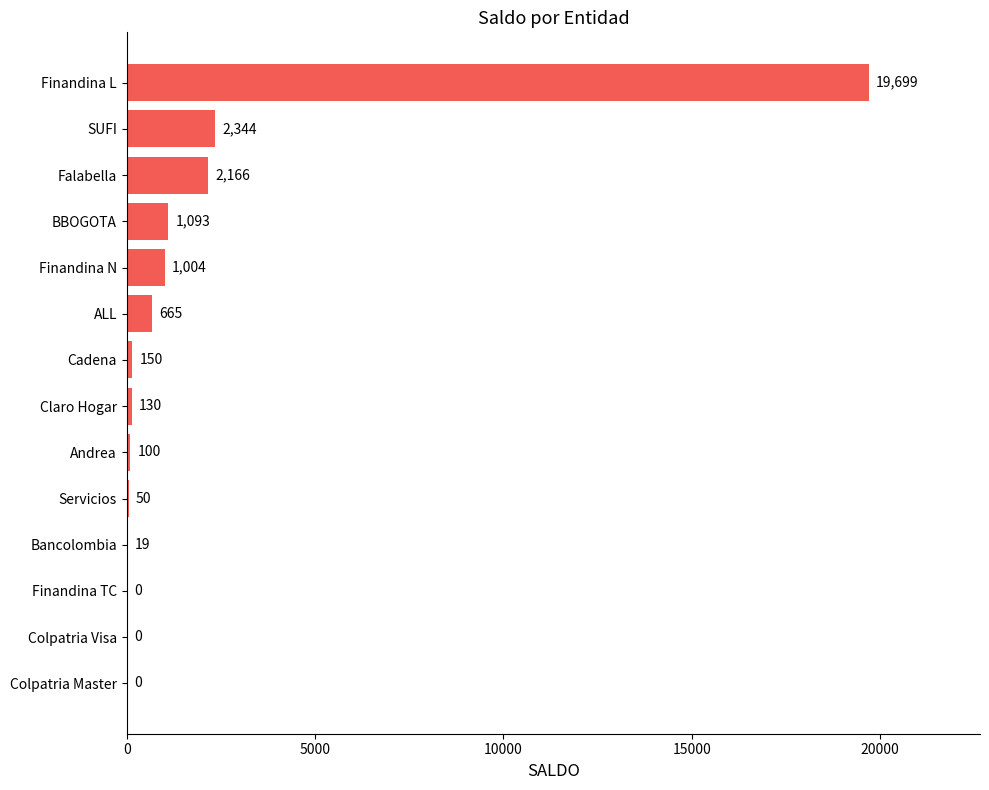

The chart shows a value of 11053 at Colpatria Master. True or false?

False